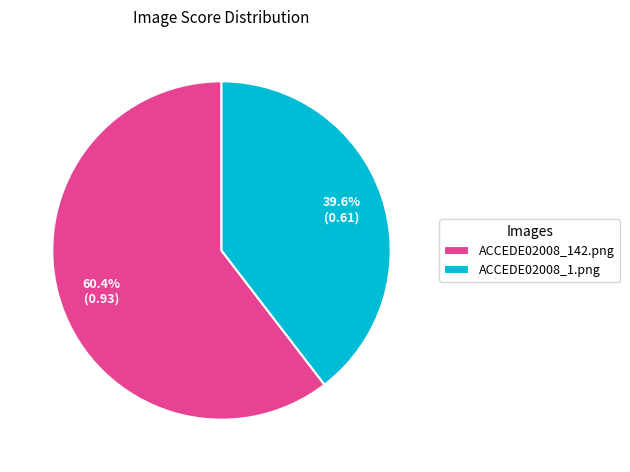

Which has a higher value, ACCEDE02008_1.png or ACCEDE02008_142.png?

ACCEDE02008_142.png